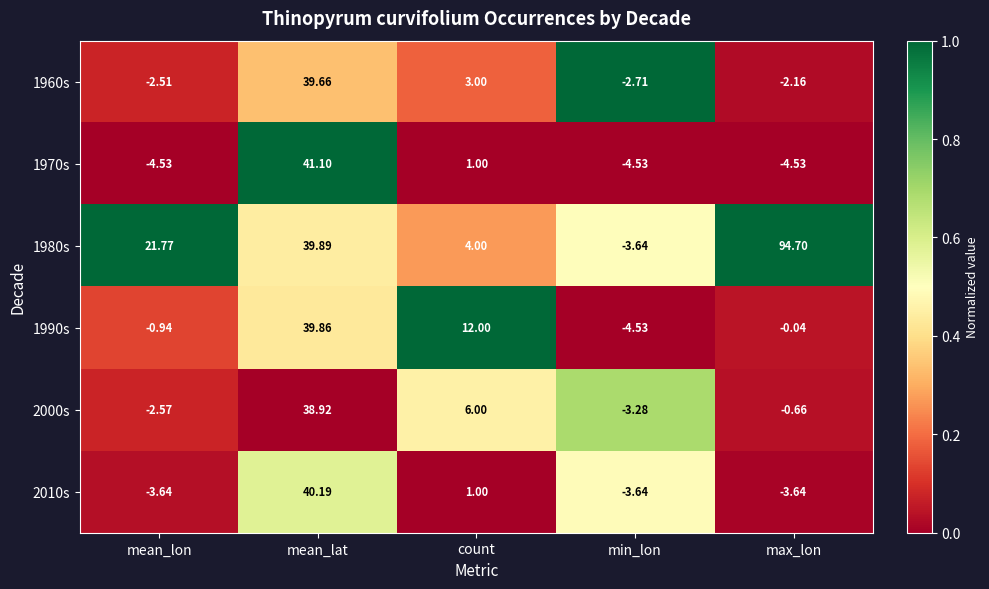

At which category is the sum across all series the highest?

mean_lat